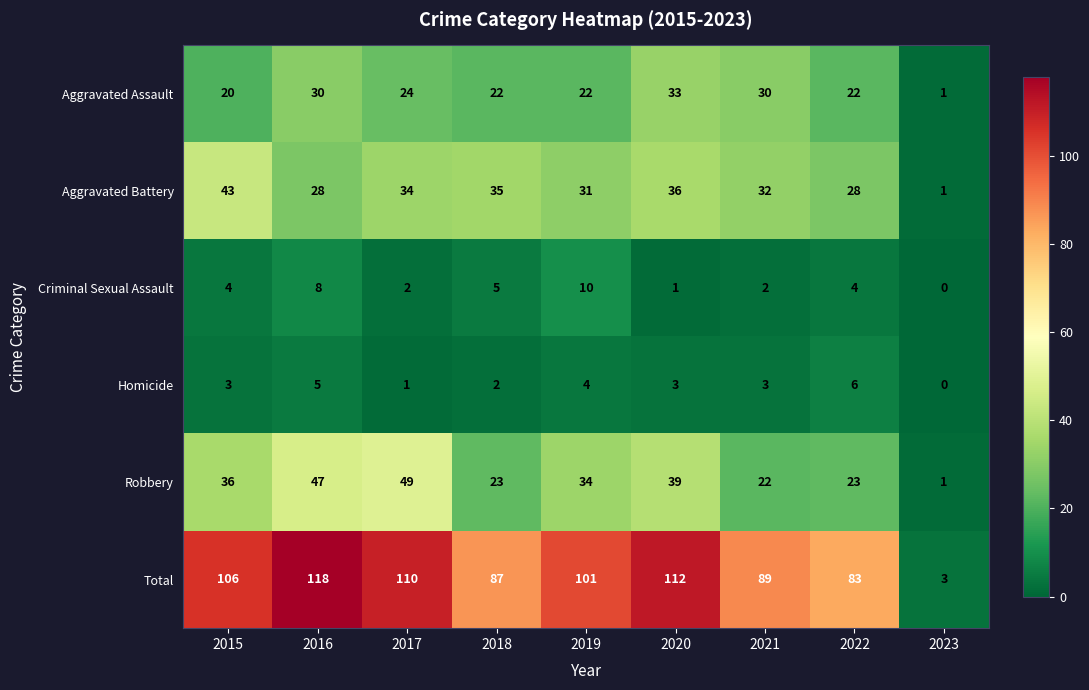

Which series has the largest total across all categories?

Total